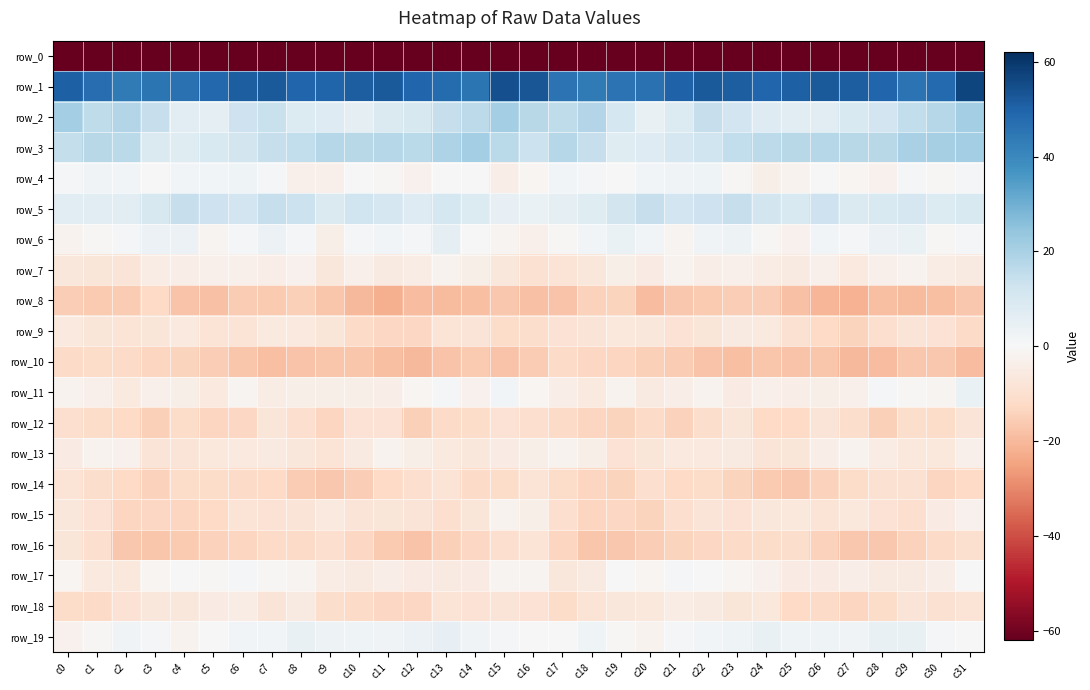

The row_4 series shows -3.0 at c9. True or false?

True